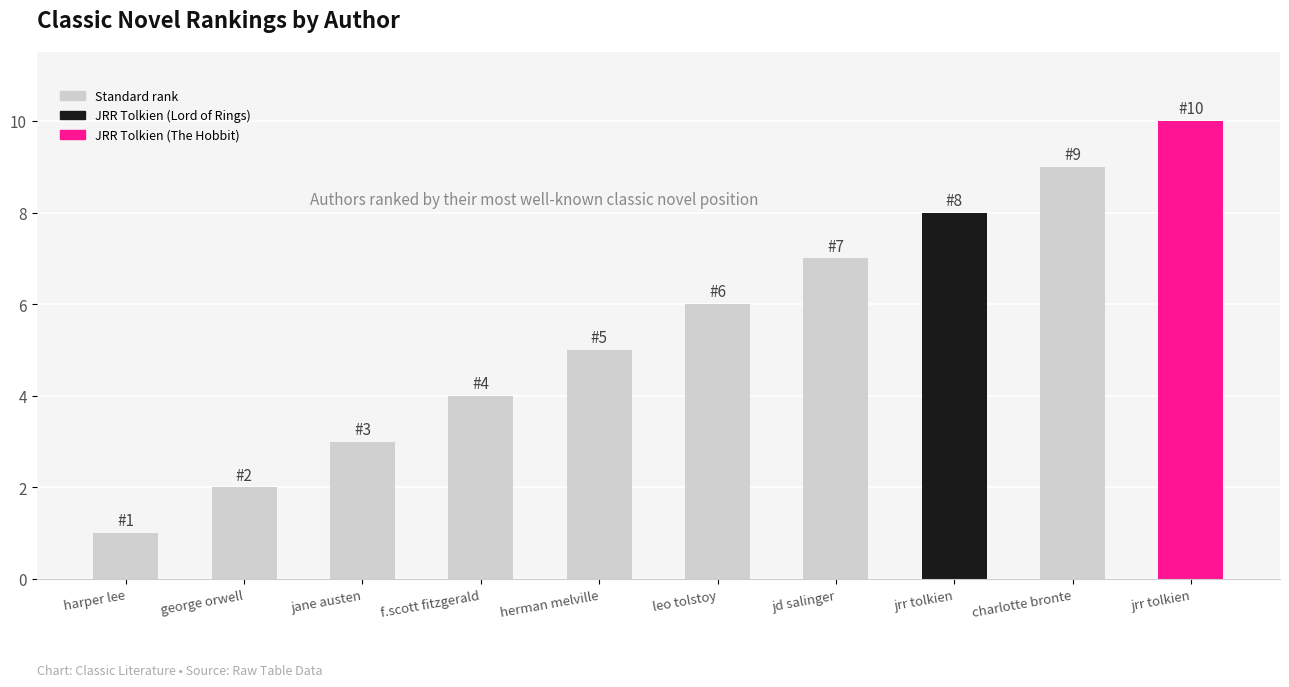

List the labels in order of value, largest first.

jrr tolkien, charlotte bronte, jrr tolkien, jd salinger, leo tolstoy, herman melville, f.scott fitzgerald, jane austen, george orwell, harper lee